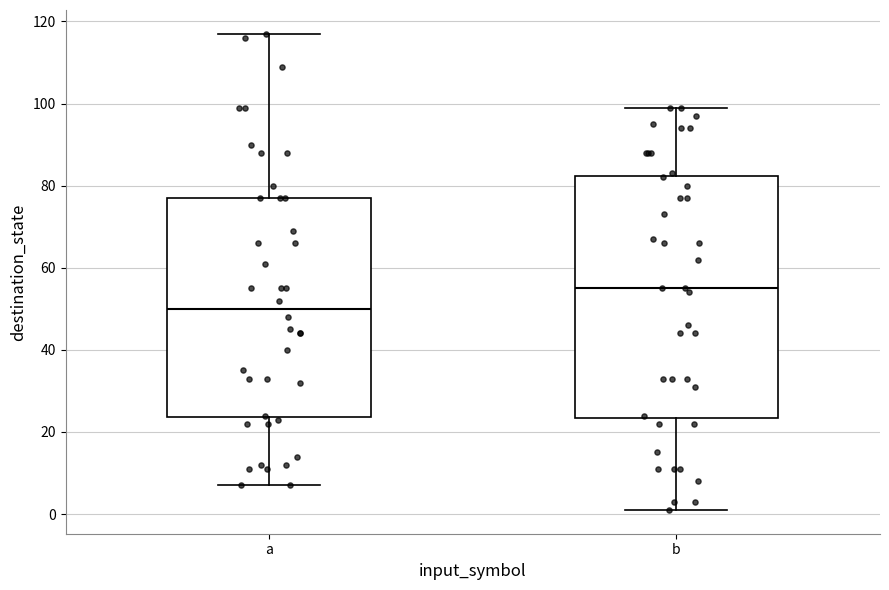

Which box's median line is the highest?

b